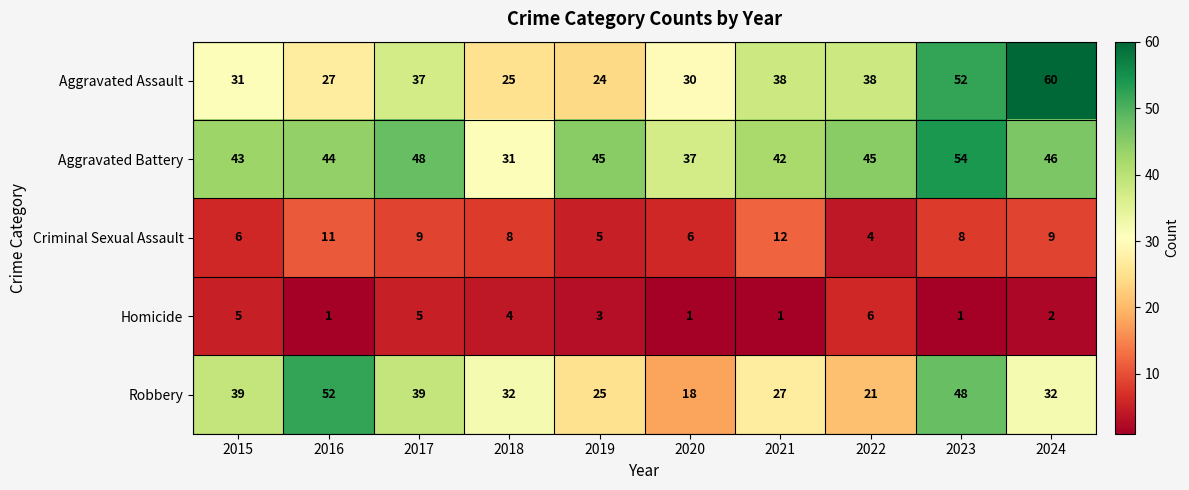

At which category does the chart reach its peak across all series?

2024